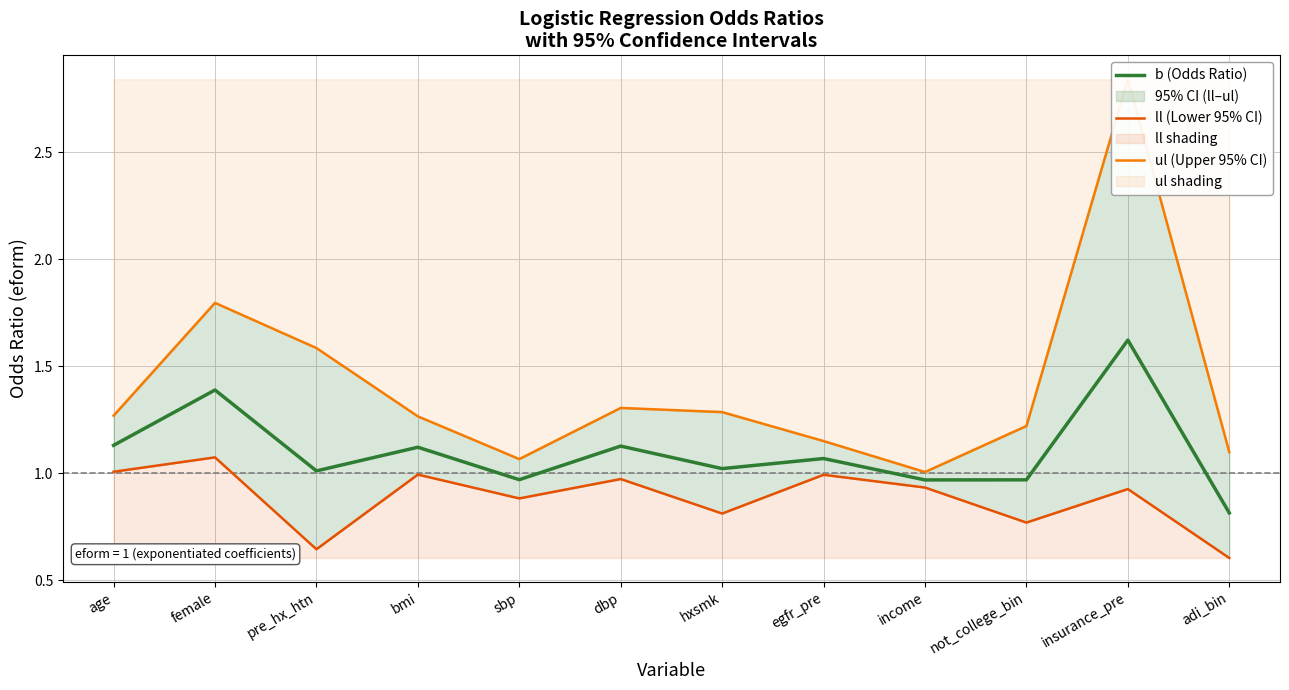

Which category has the highest value across all series?

insurance_pre